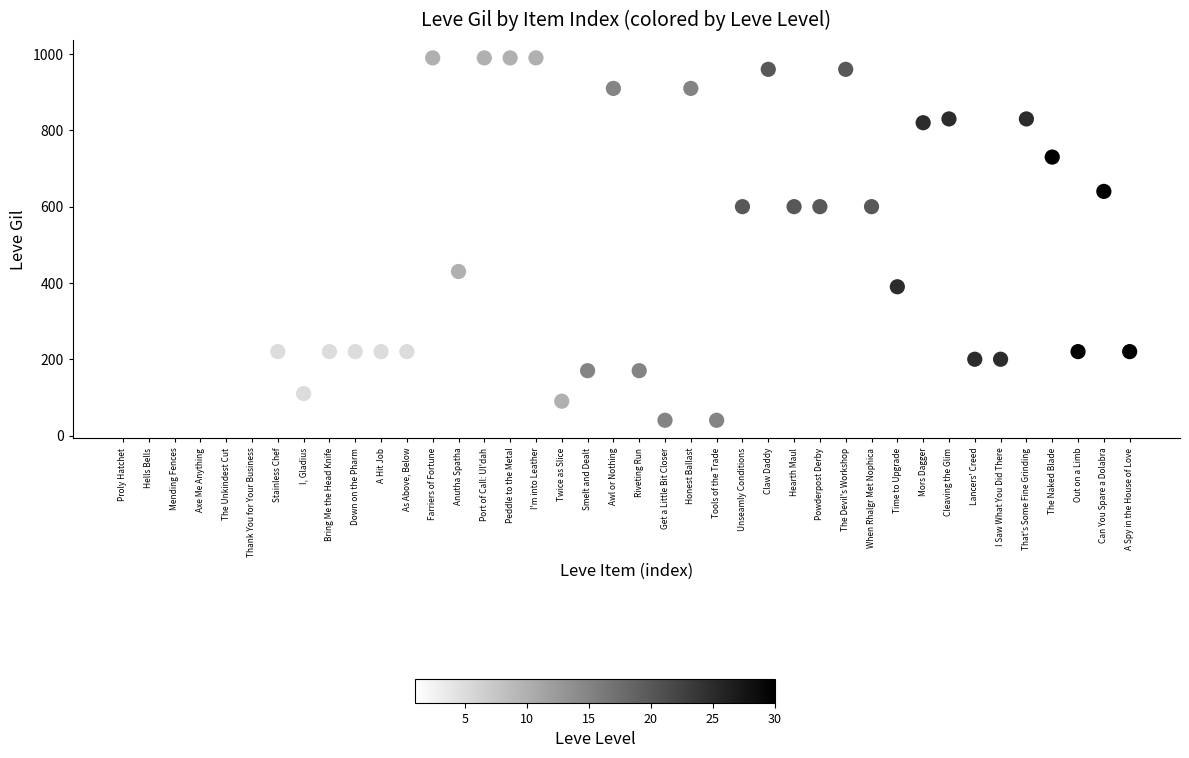

What is the range of Y values (max minus min)?

950